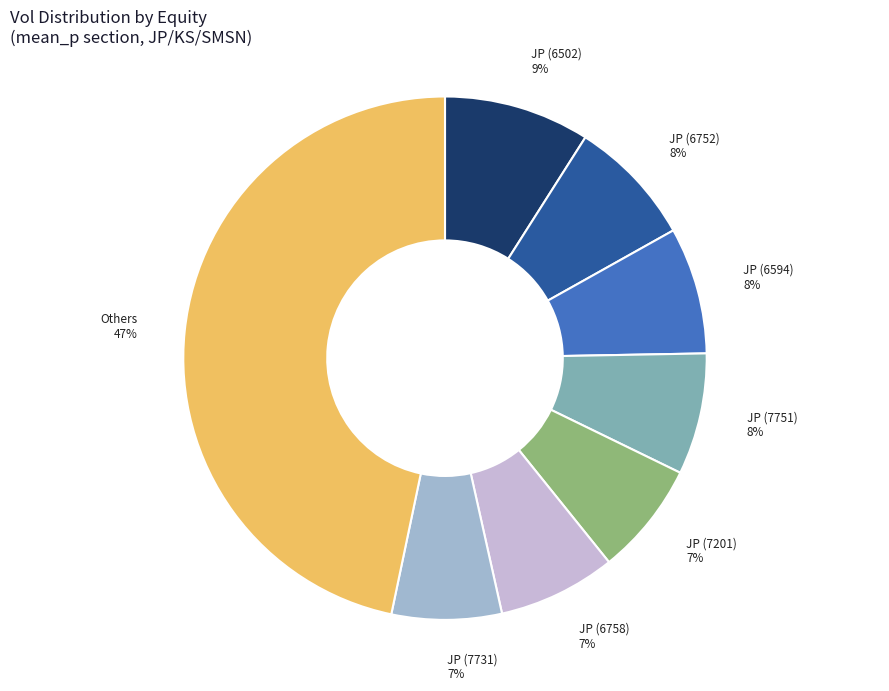

Which slice is the largest?

Others